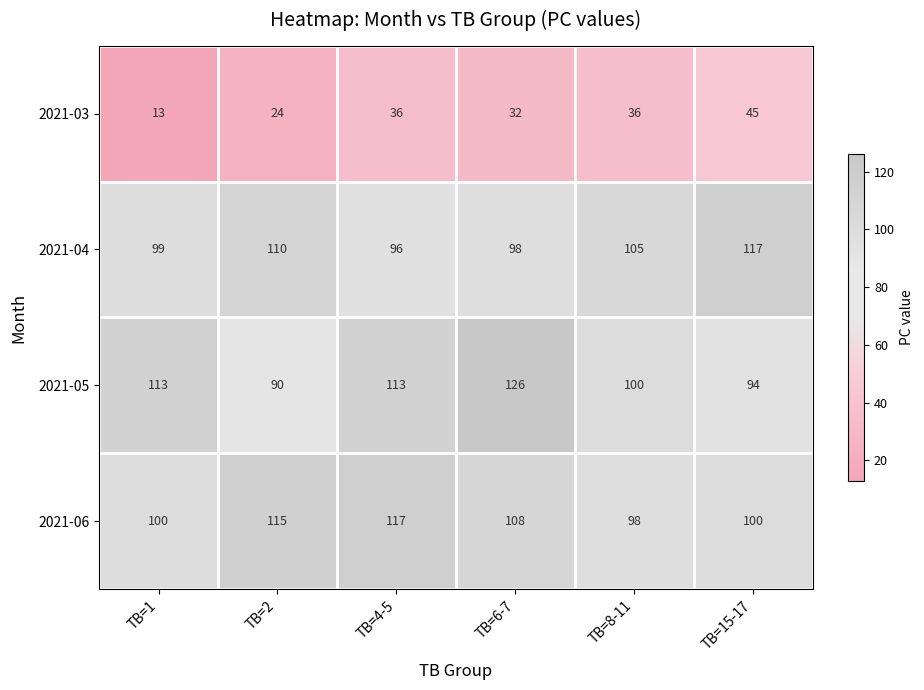

Which series changed the most between TB=8-11 and TB=15-17?

2021-04